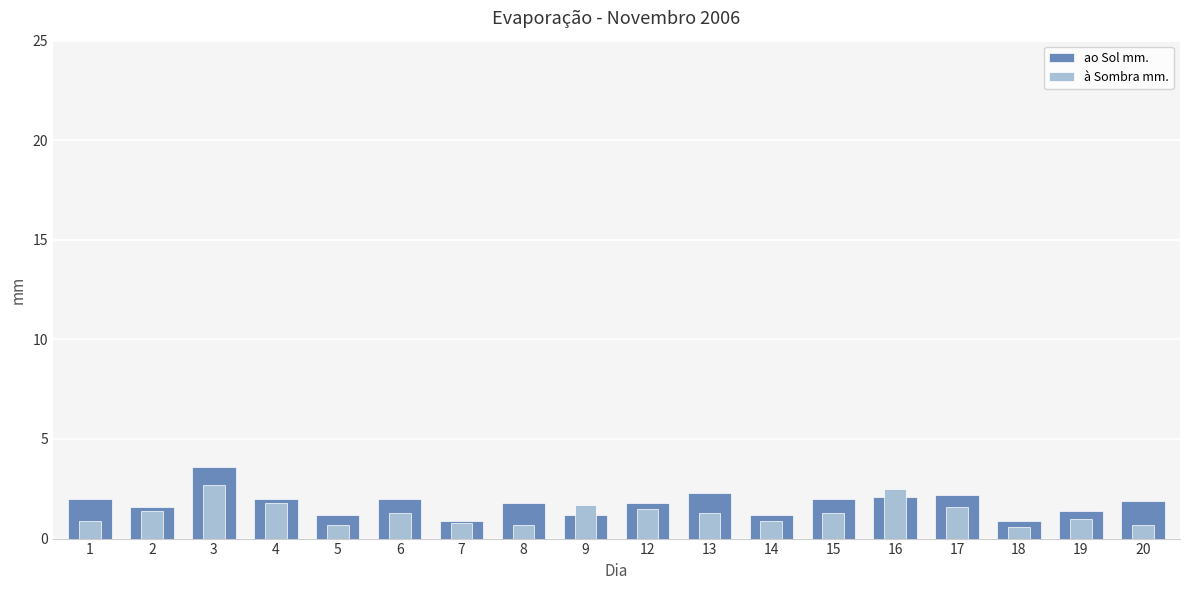

What are all the series names shown in the legend?

ao Sol mm., à Sombra mm.